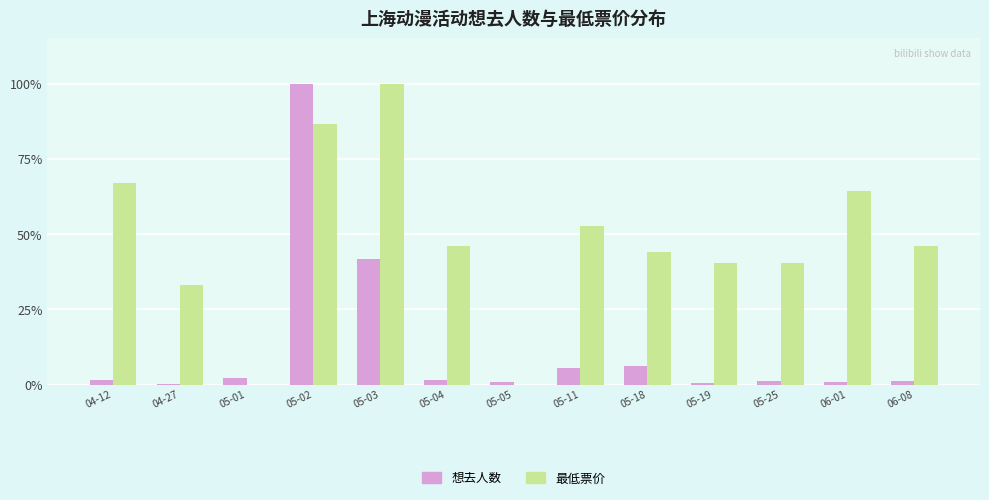

What is the sum of the 最低票价 values at 05-11 and 05-18?

96.6